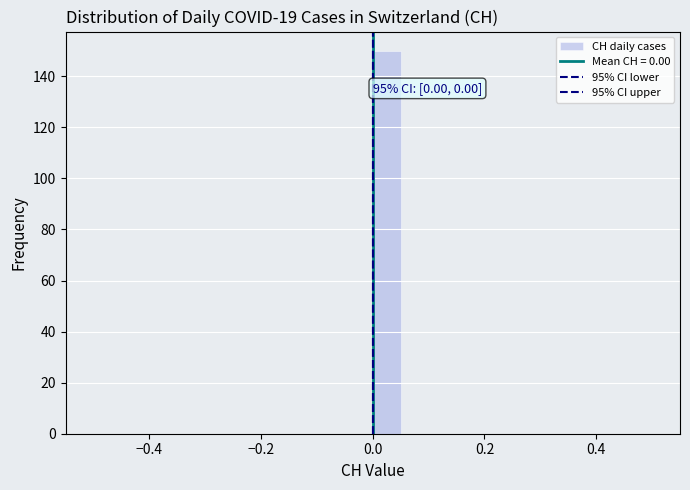

Read against the x-axis, roughly where is the centre of the tallest bar?

0.02